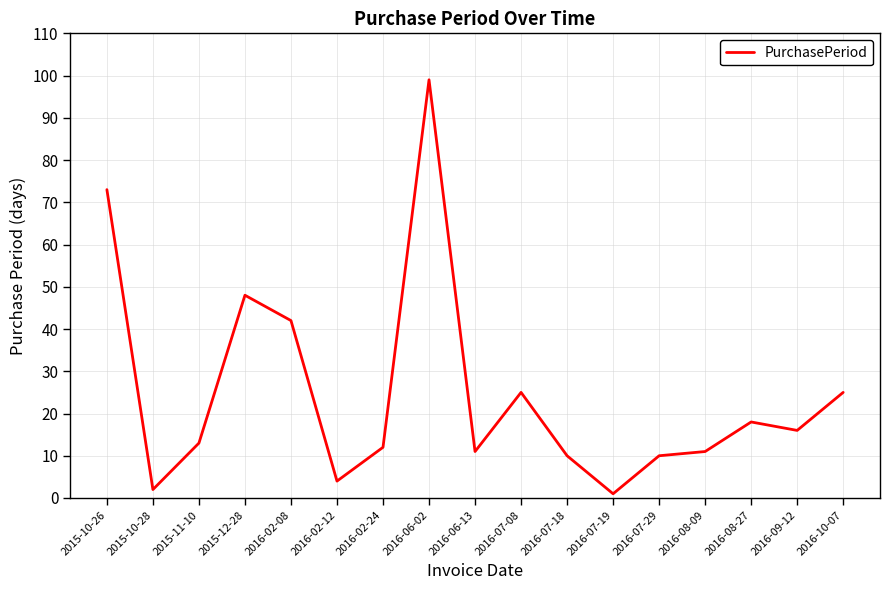

What is the ratio of the value at 2016-10-07 to the value at 2016-02-08?

0.6